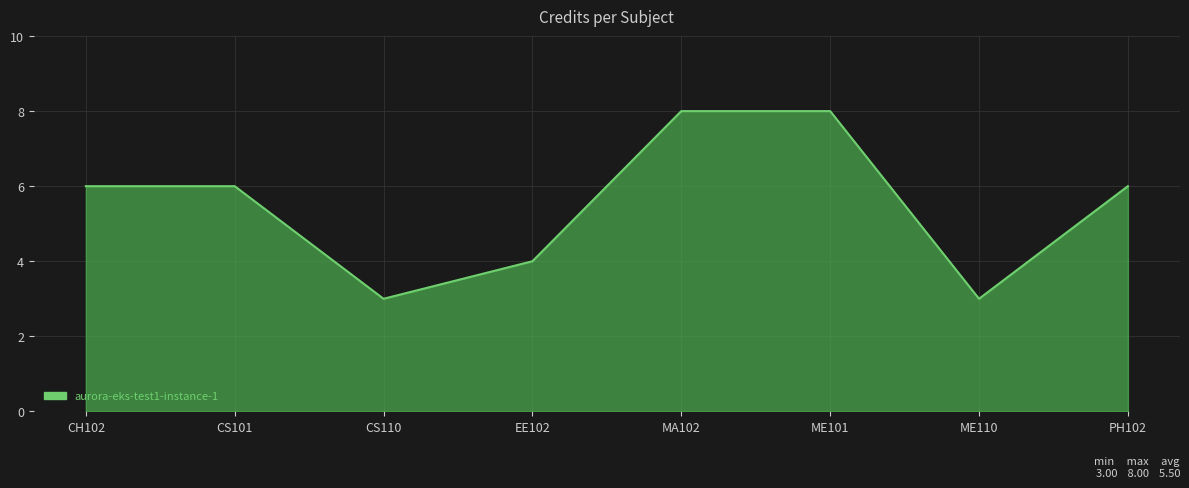

How many categories are shown in the chart?

8